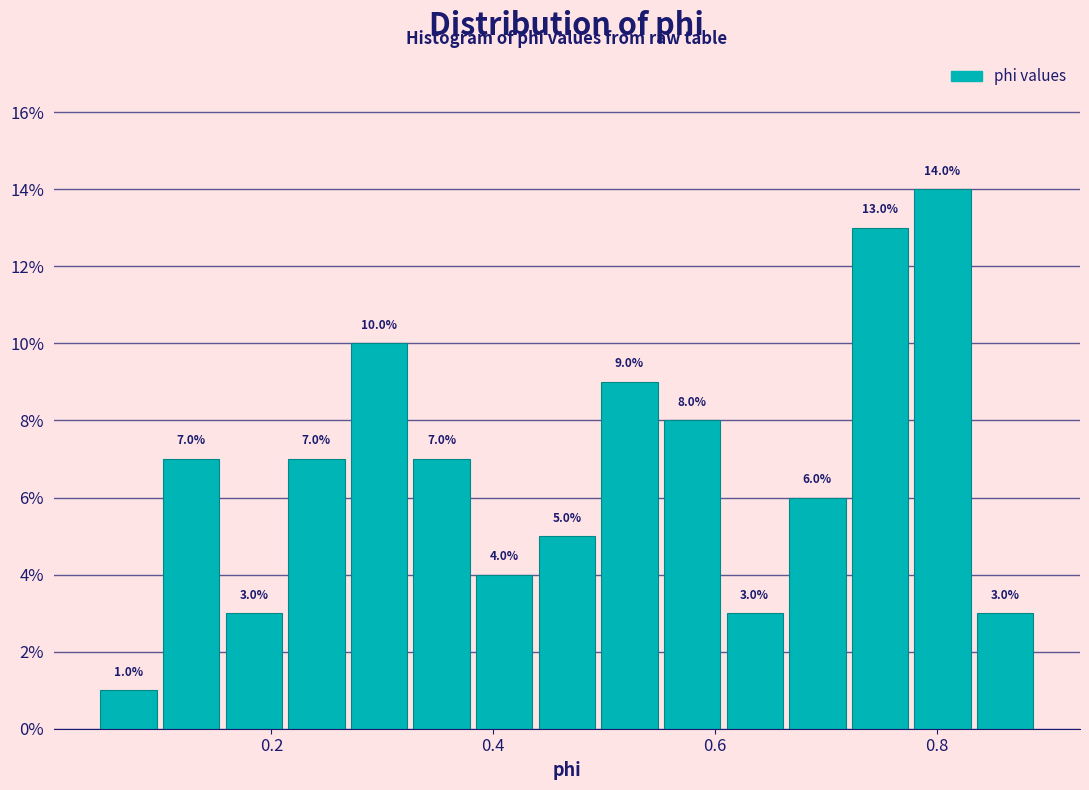

Read against the x-axis, roughly where is the centre of the tallest bar?

0.80